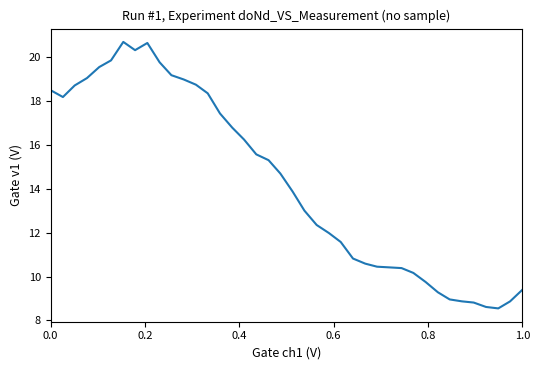

What is the difference between the maximum and minimum values?

12.1